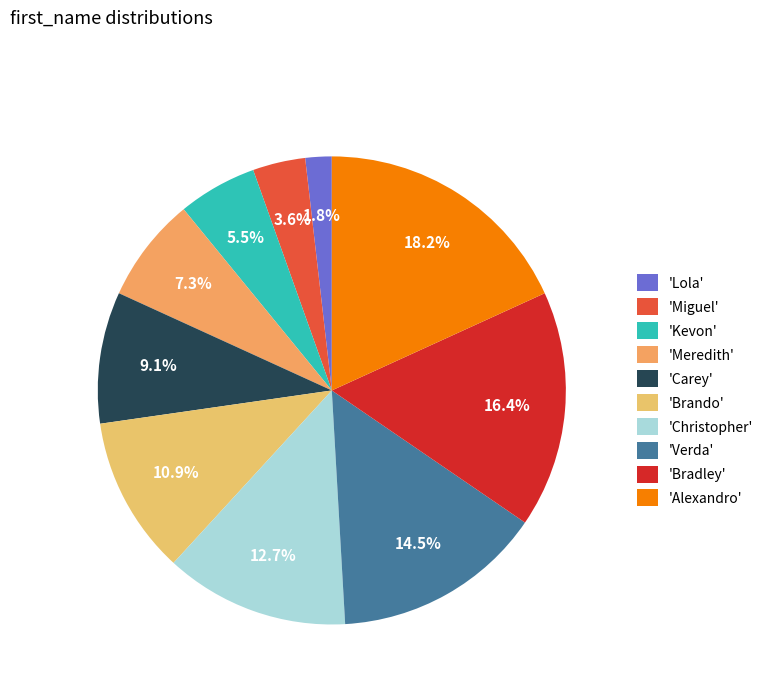

What is the smallest slice in the pie chart?

'Lola'